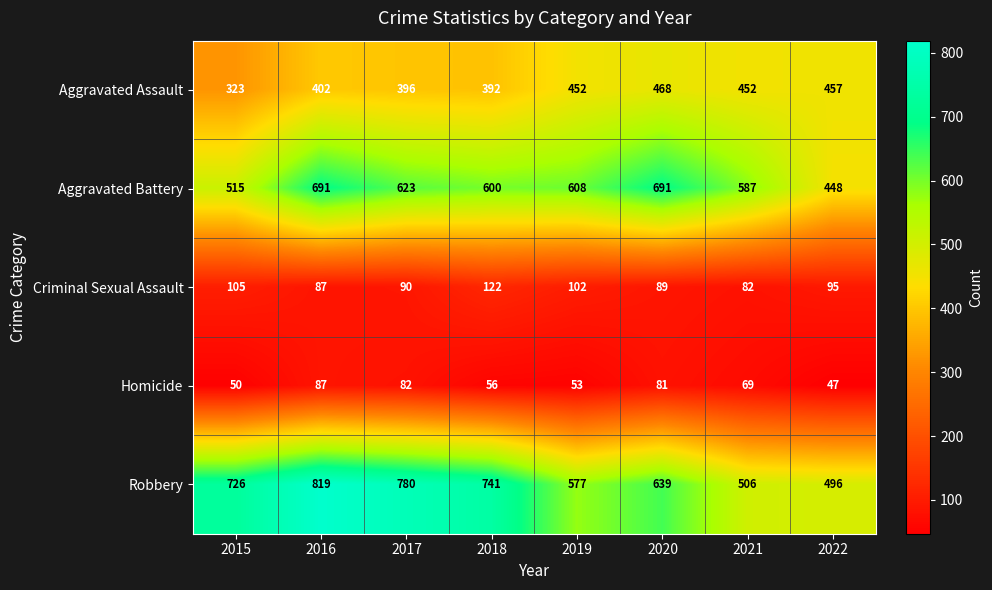

Rank the series at 2020 from highest to lowest value.

Aggravated Battery, Robbery, Aggravated Assault, Criminal Sexual Assault, Homicide